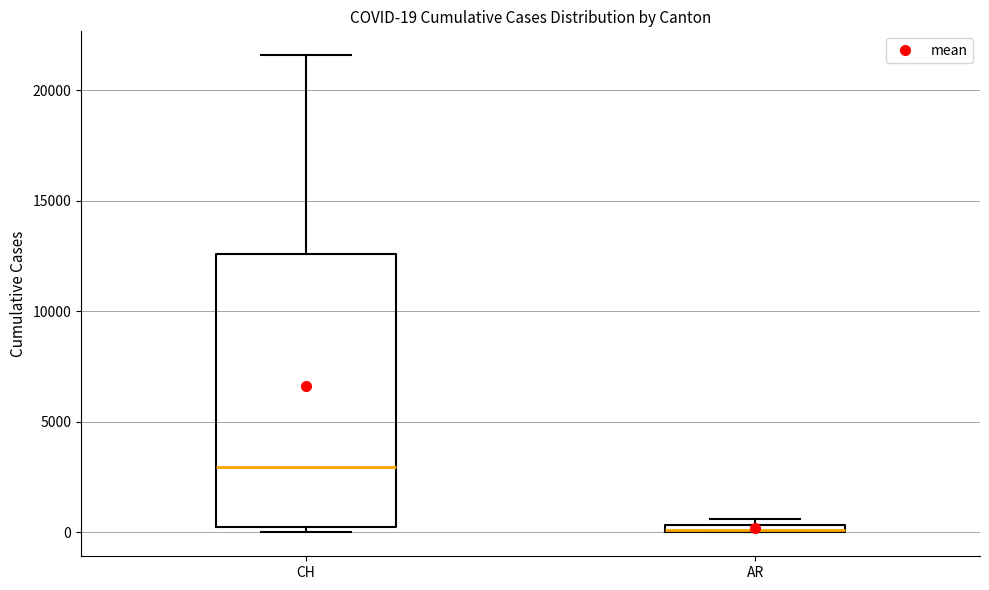

Comparing the boxes themselves (not the whiskers), which one is the tallest?

CH